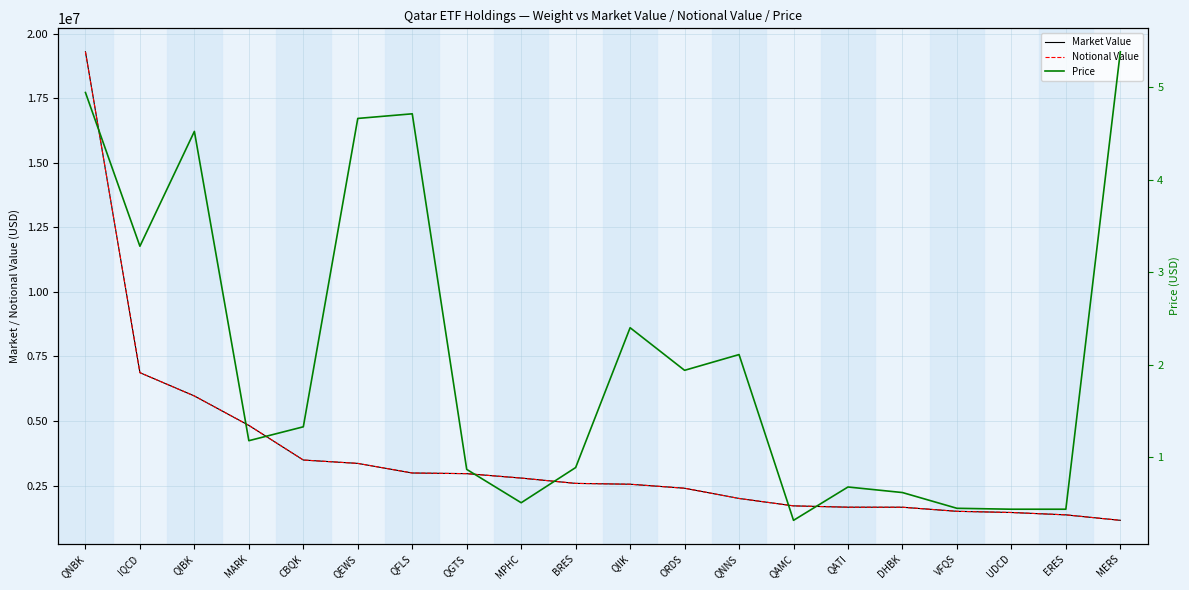

Which series changed the most between QIBK and QGTS?

Market Value